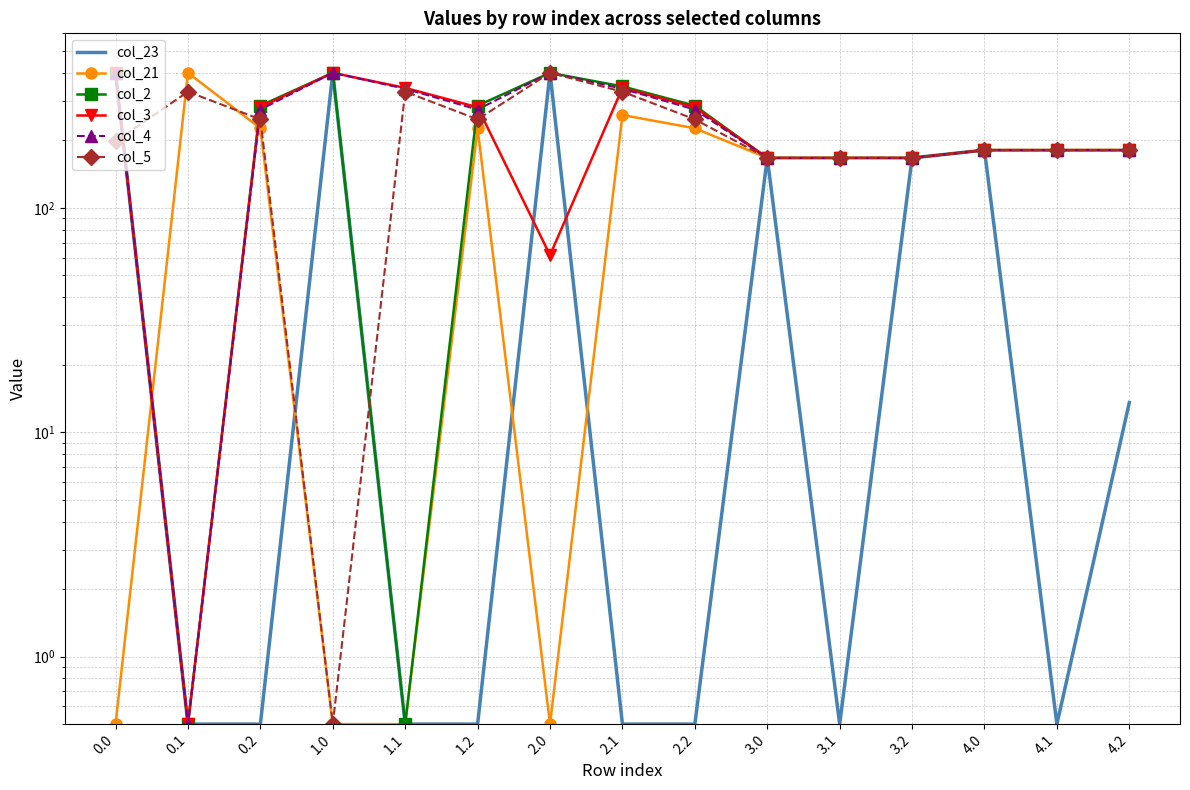

How many lines are shown in the chart?

6